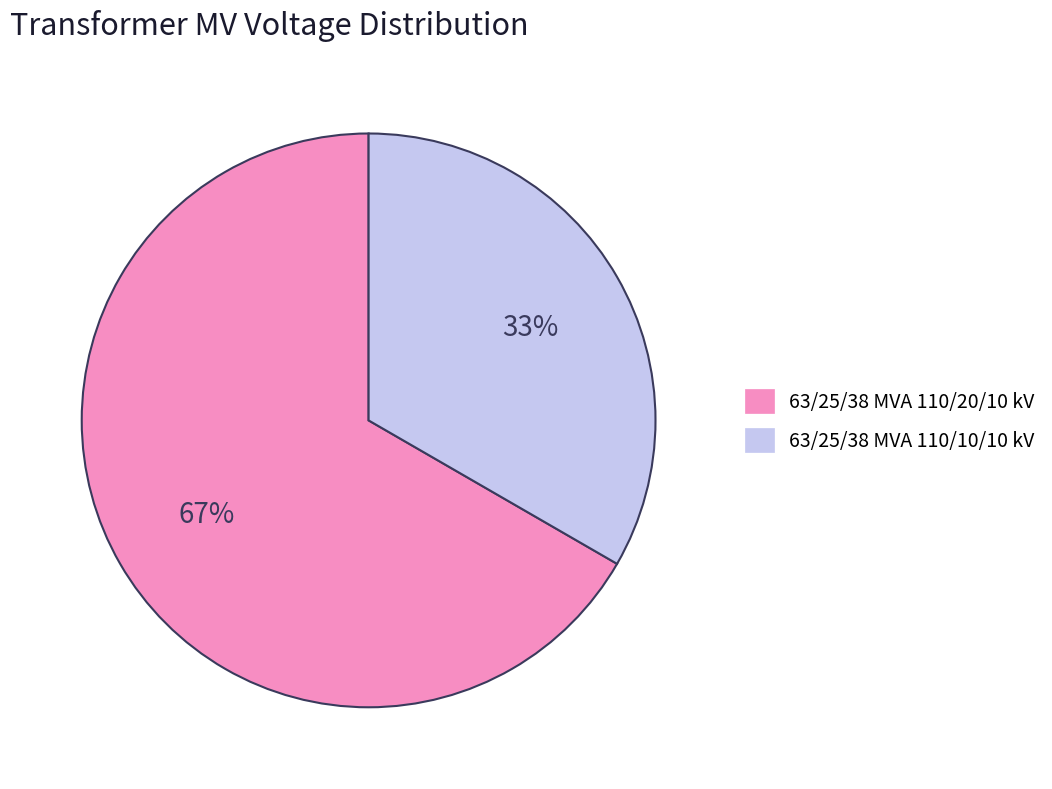

To the nearest percent, what is the average slice percentage?

50%